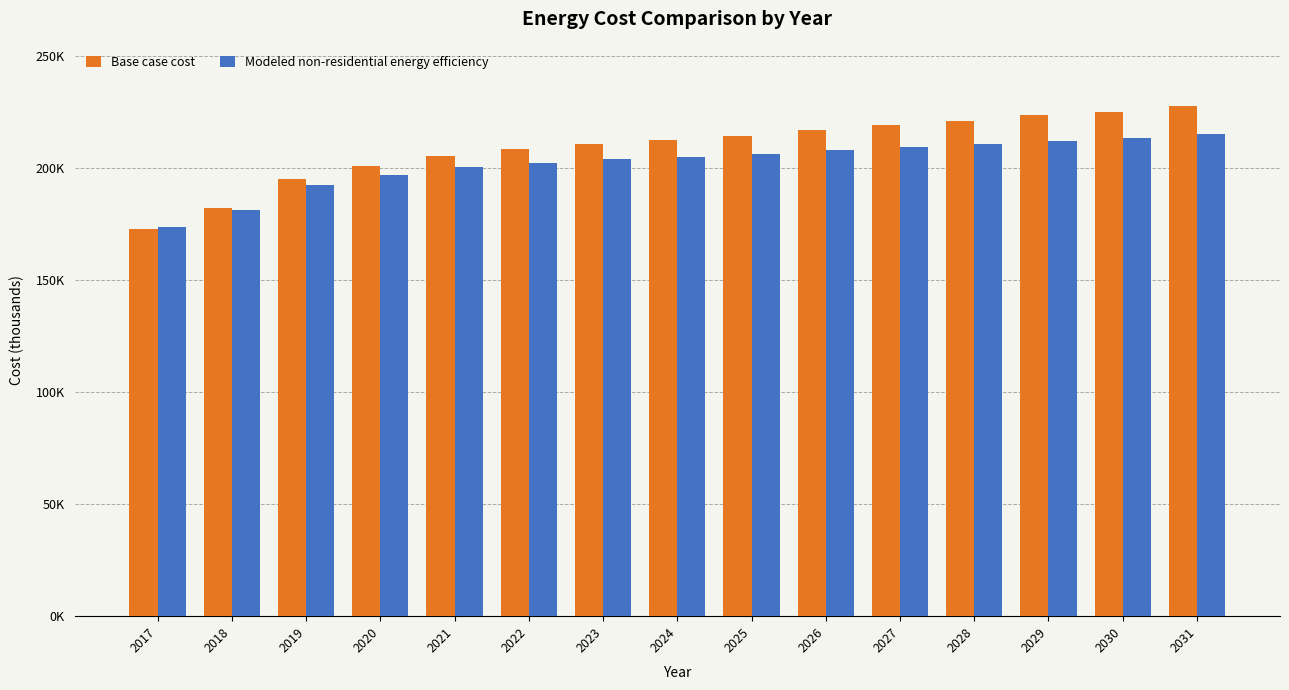

What value does the Base case cost series have at 2024?

212249.6